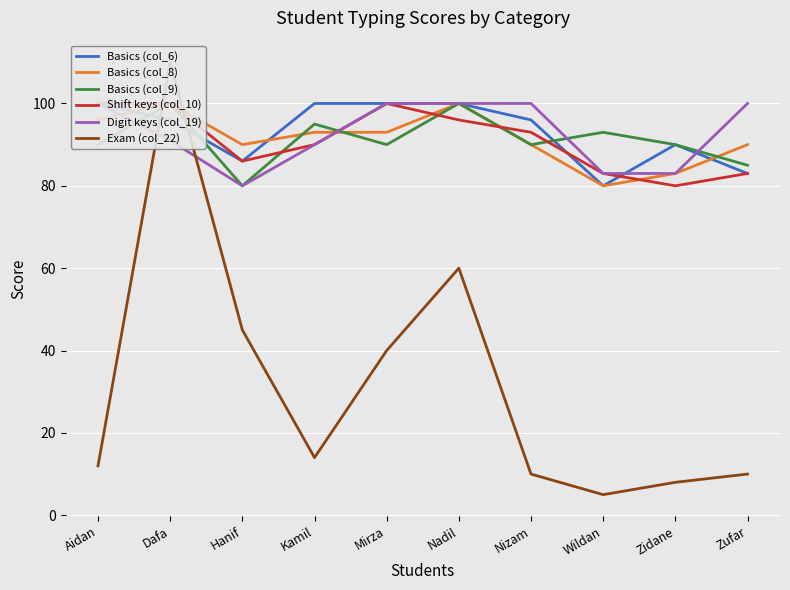

How many Basics (col_6) values are between 86 and 100?

8